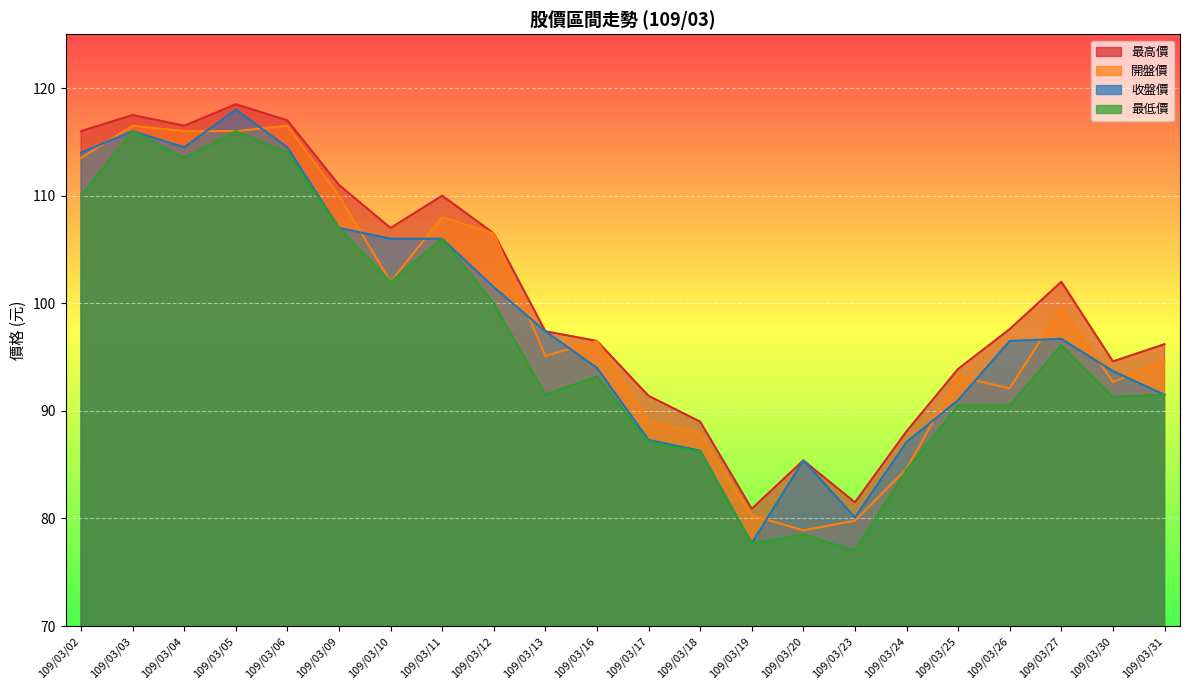

What is the difference between the maximum and minimum values in the 最高價 series?

37.6